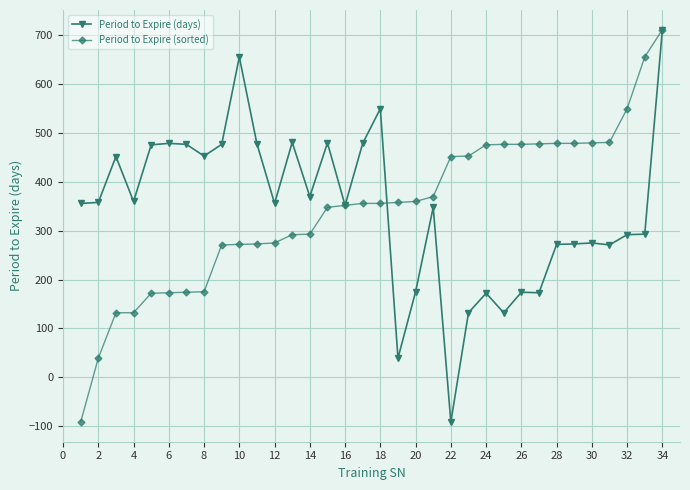

What is the lowest value of the Period to Expire (sorted) series?

-92